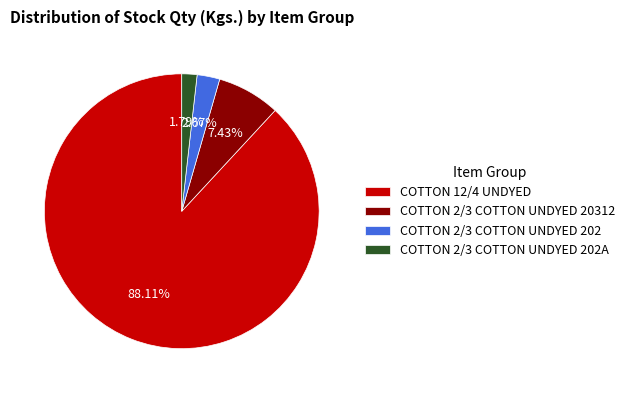

The COTTON 2/3 COTTON UNDYED 202A slice represents 2% of the pie. True or false?

True